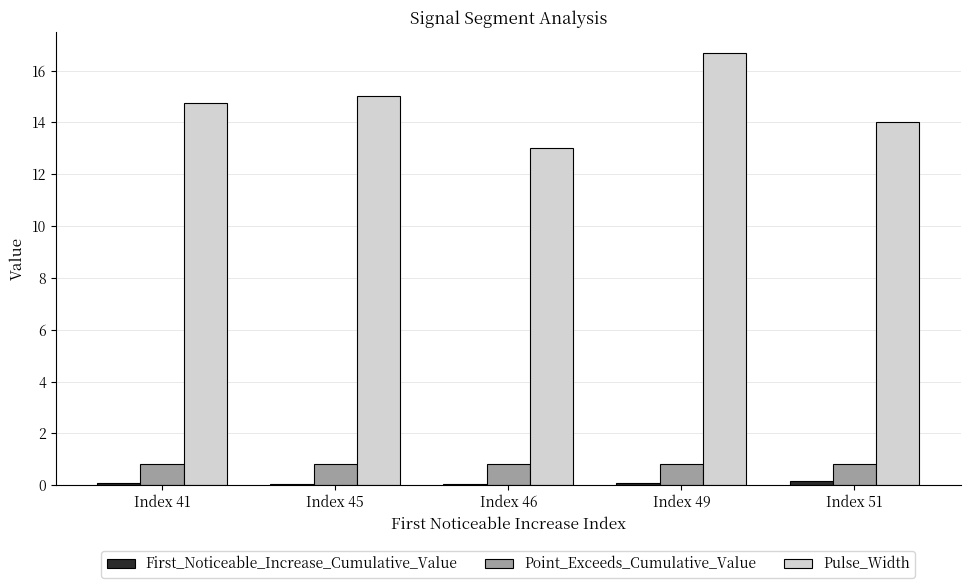

What is the value of the First_Noticeable_Increase_Cumulative_Value bar at the 3rd from the left?

0.1